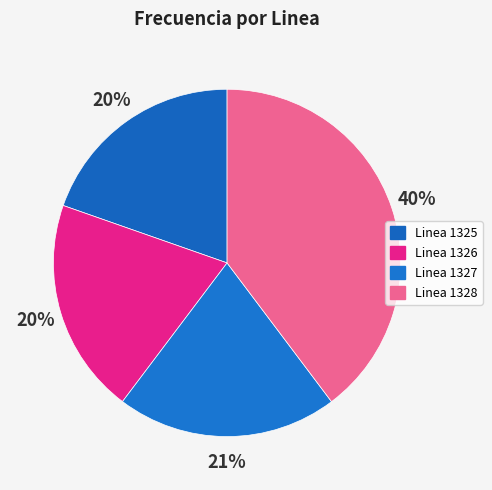

What percentage is the Linea 1325 slice, to the nearest percent?

20%